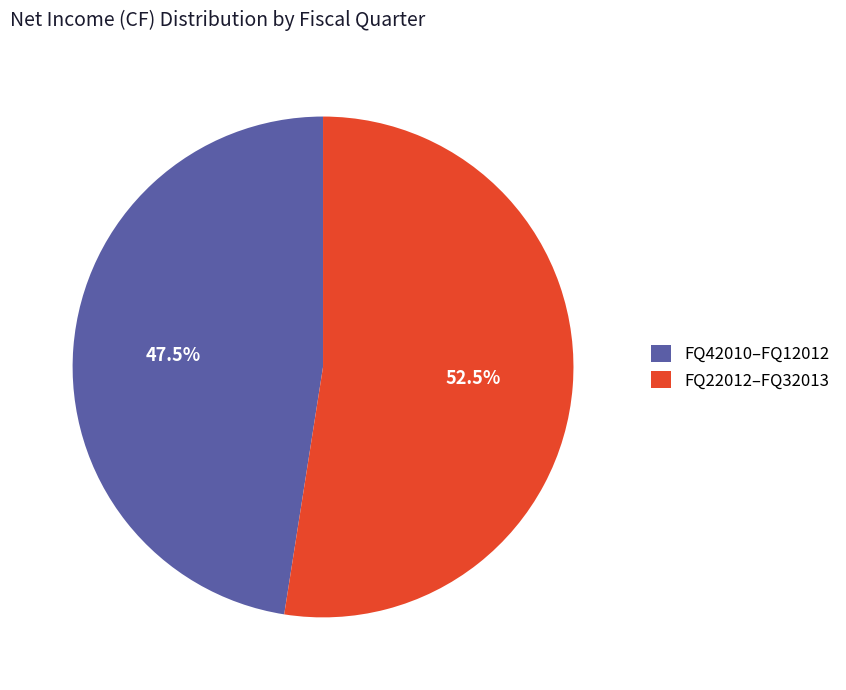

Does FQ22012–FQ32013 account for over 50% of the chart?

Yes